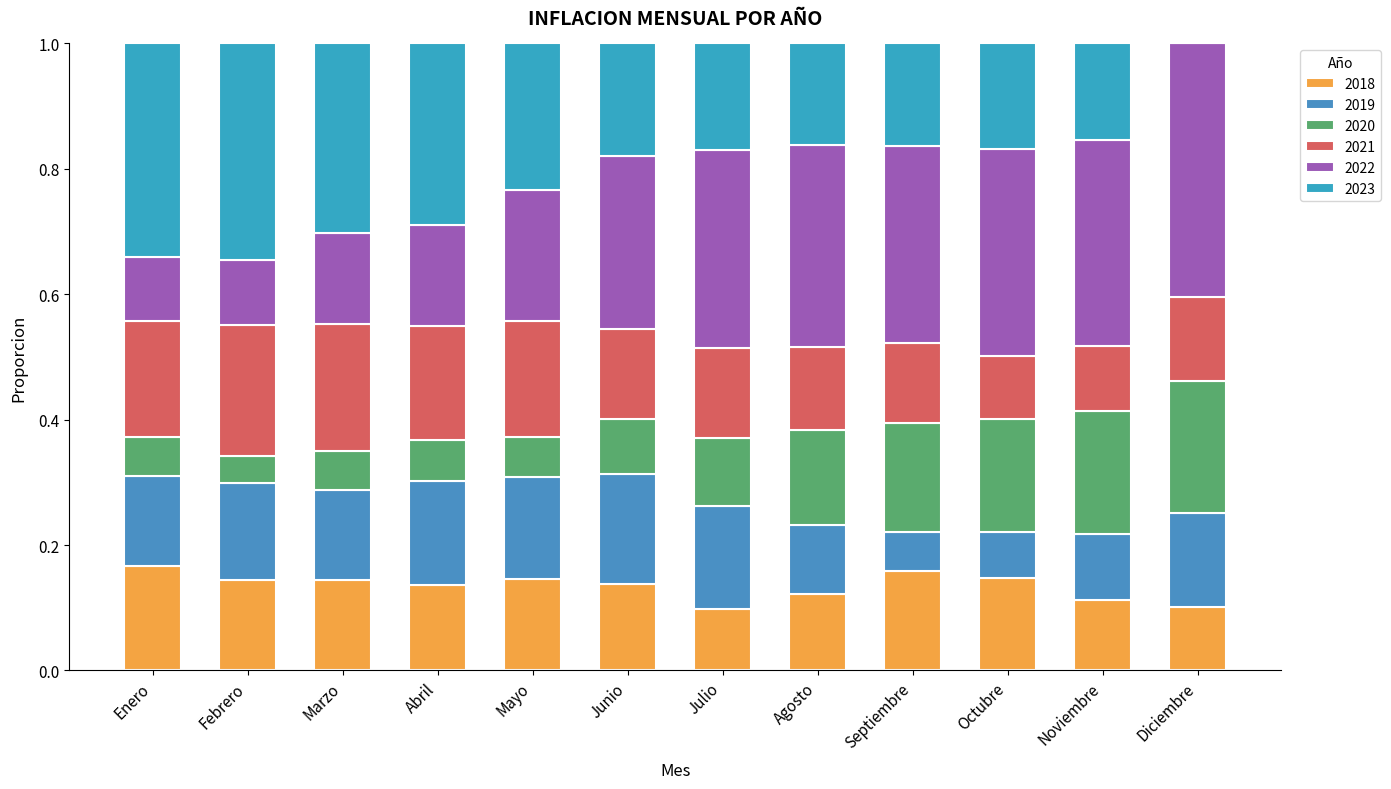

Does the chart contain stacked bars?

Yes